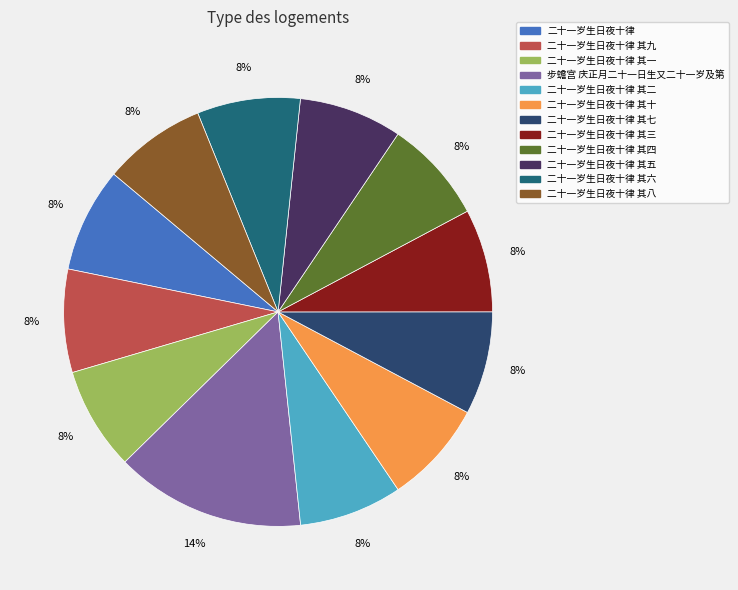

How many segments does this pie chart have?

12